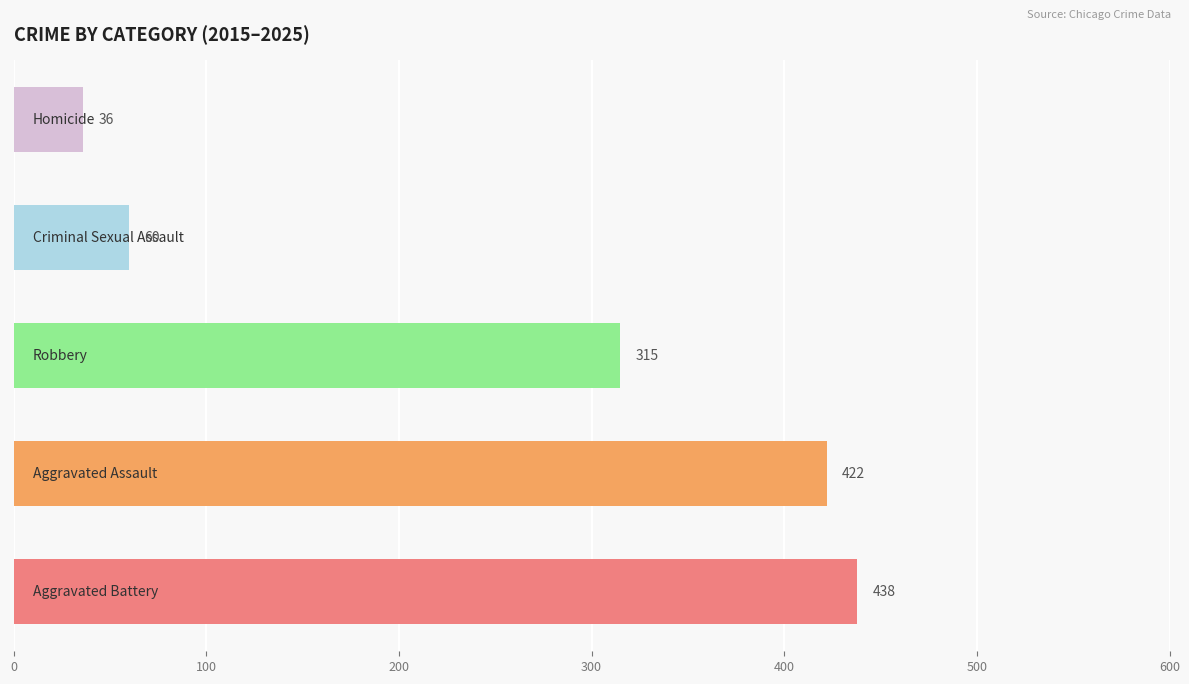

What is the smallest value displayed?

36